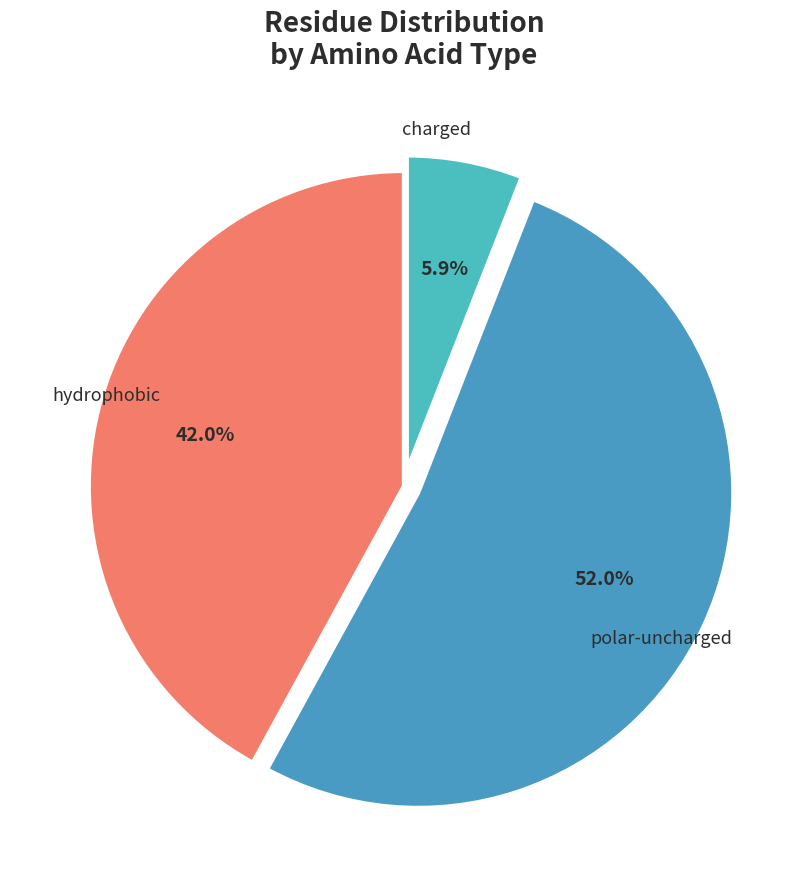

Count the number of slices in the pie.

3